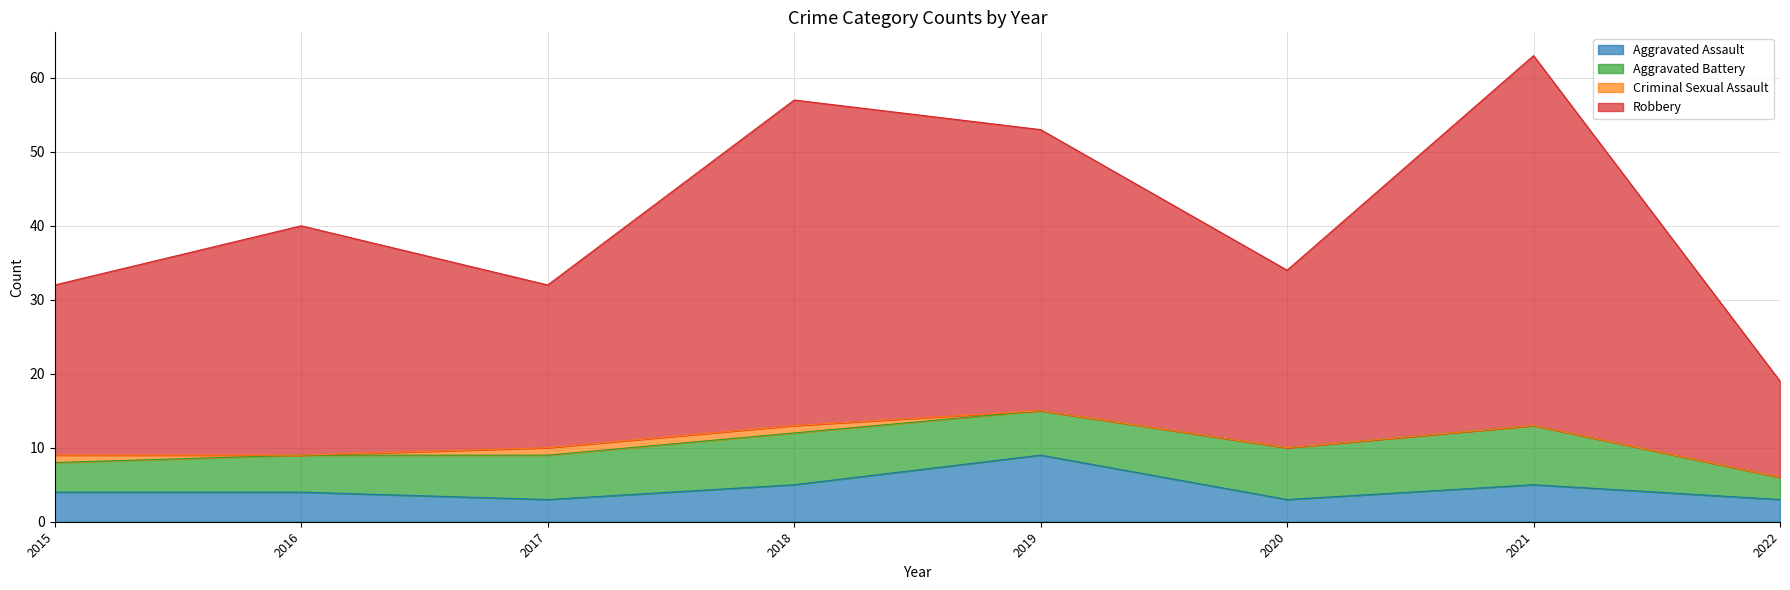

The Aggravated Assault series shows 5 at 2021. True or false?

True